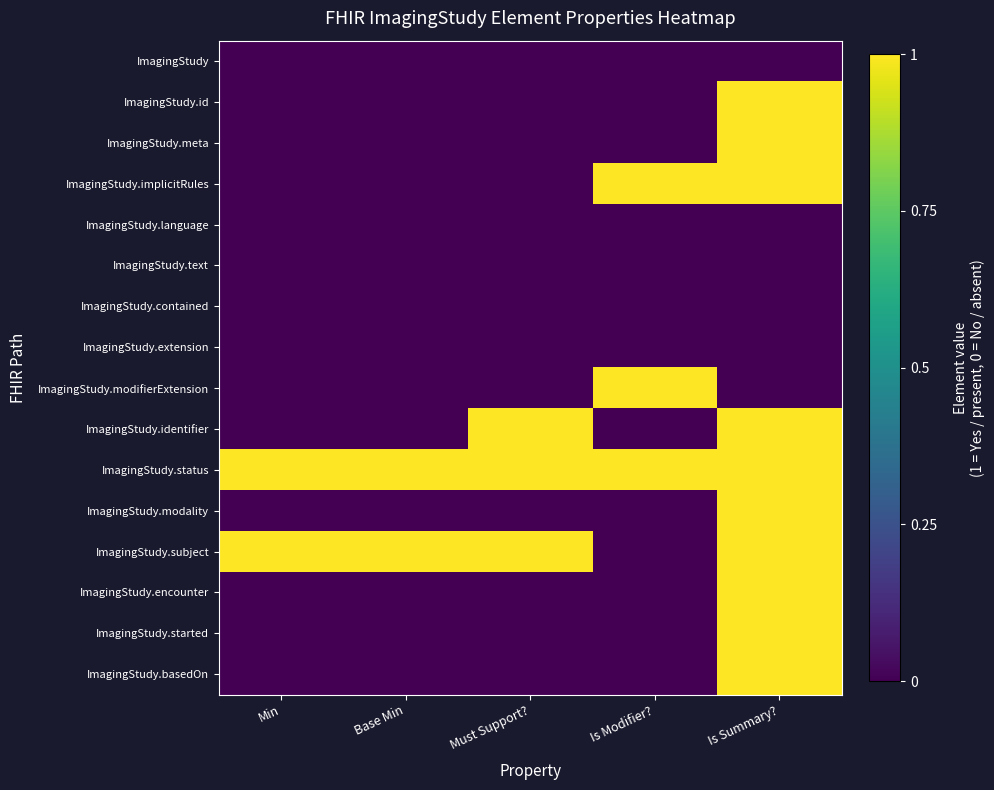

What is the total value across all series at Is Summary??

10